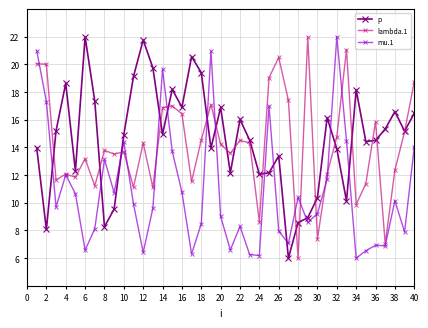

What is the maximum value shown in the chart?

22.0